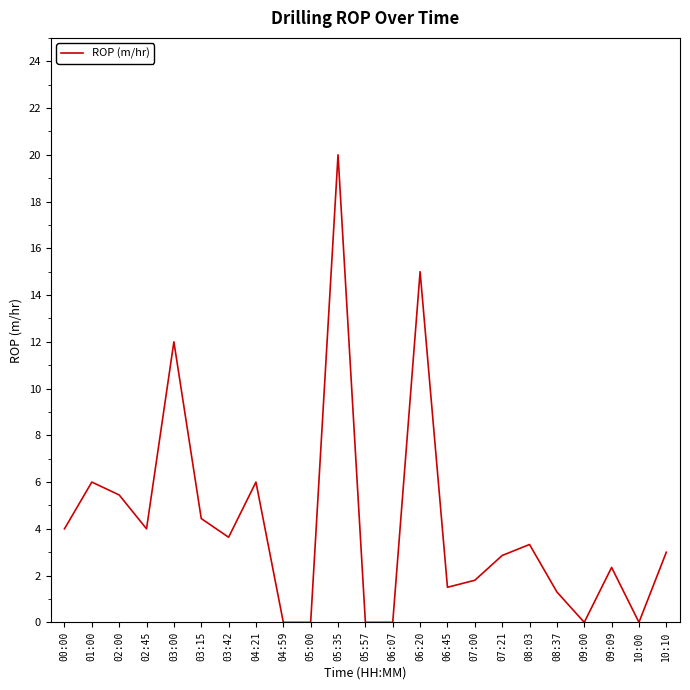

Reading left to right, extract all data points from this chart.

4.0	6.0	5.5	4.0	12.0	4.4	3.6	6.0	0.0	0.0	20.0	0.0	0.0	15.0	1.5	1.8	2.9	3.3	1.3	0.0	2.4	0.0	3.0